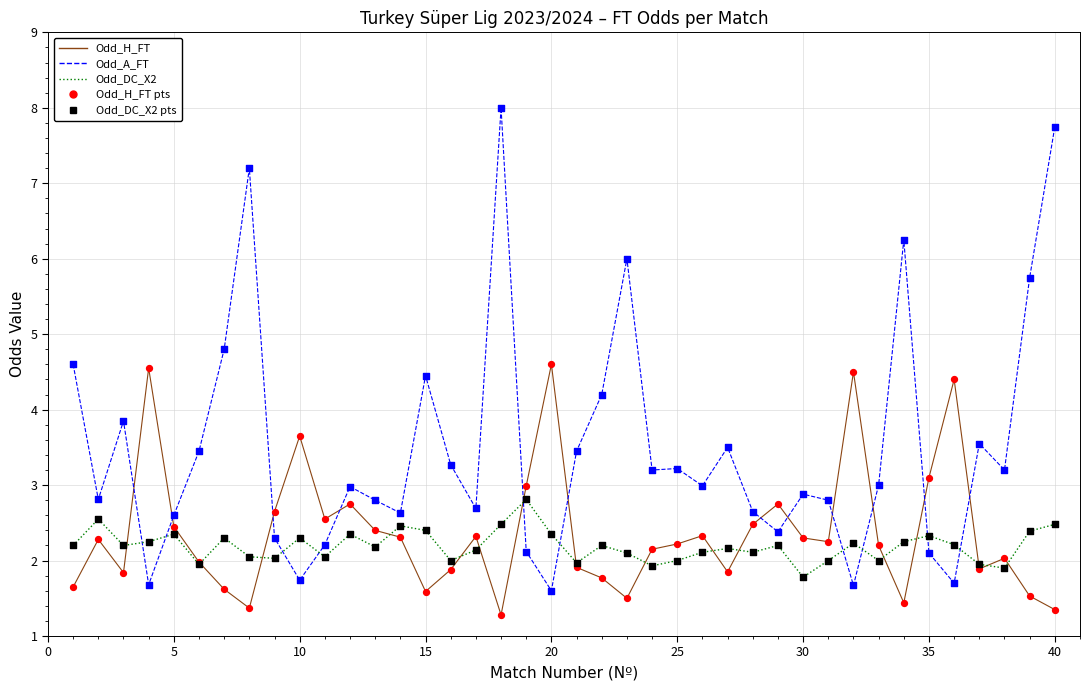

List the series in order of their peak value, highest first.

Odd_A_FT, Odd_H_FT, Odd_DC_X2